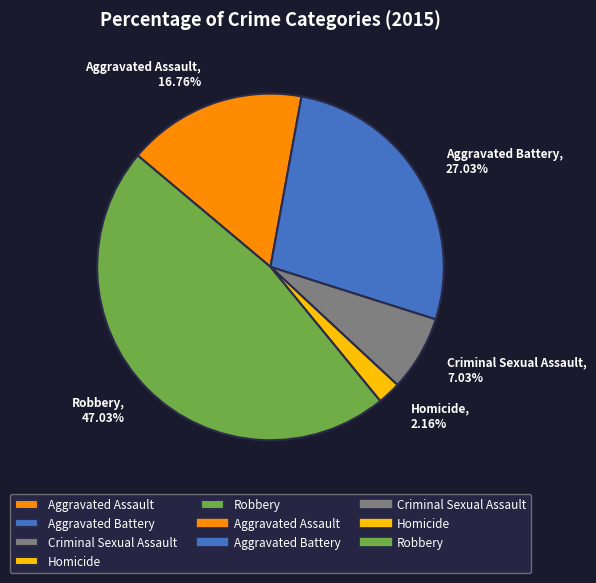

Is Robbery the majority of the pie?

No